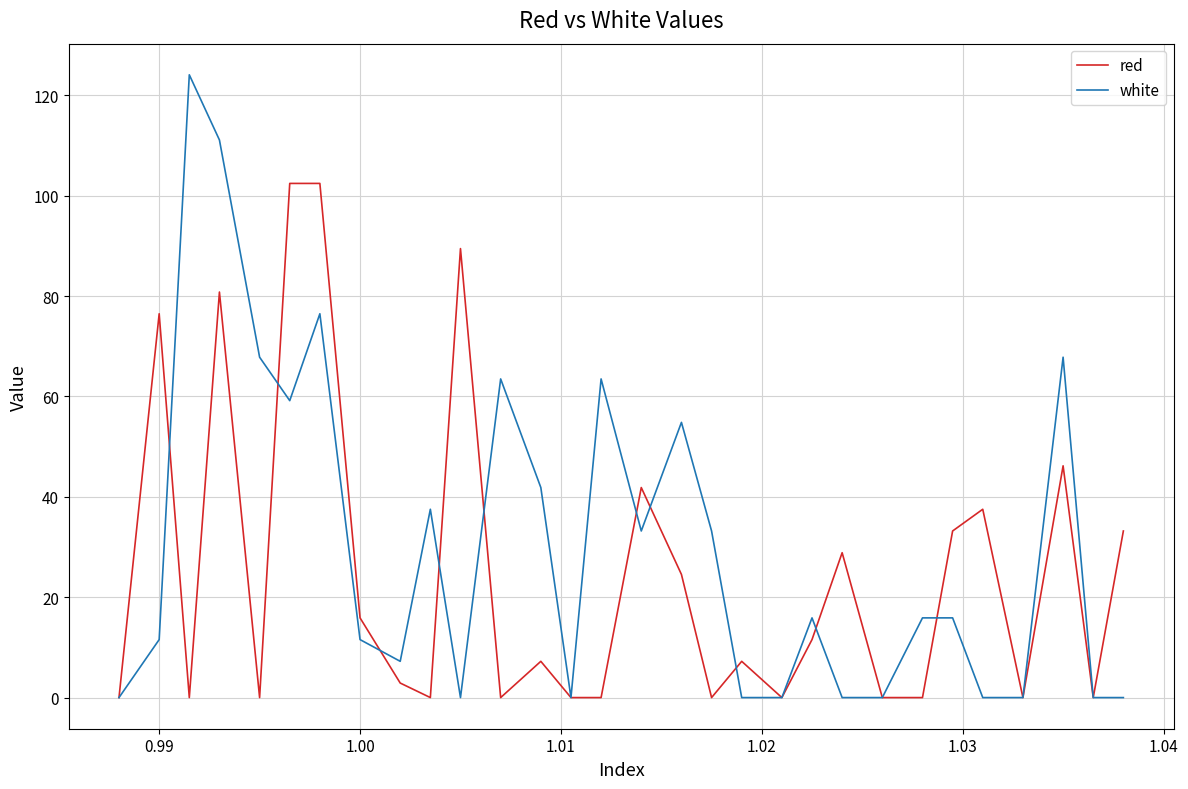

List the series in order of their overall mean, lowest first.

red, white